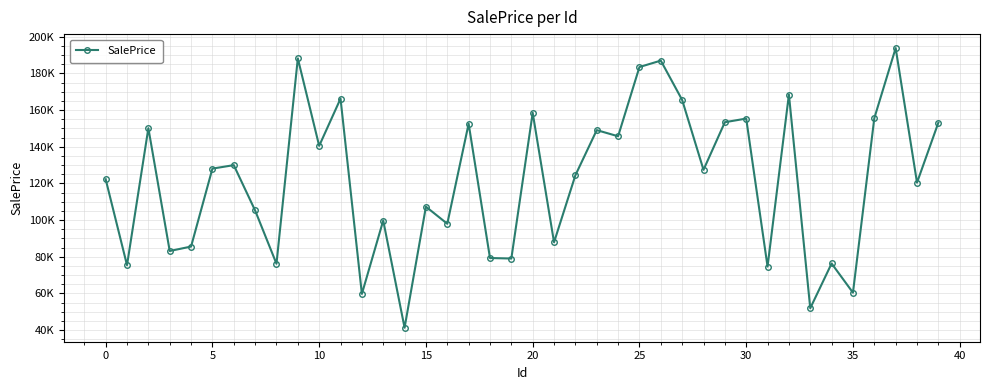

How many points are higher than both their immediate neighbors (excluding endpoints)?

14